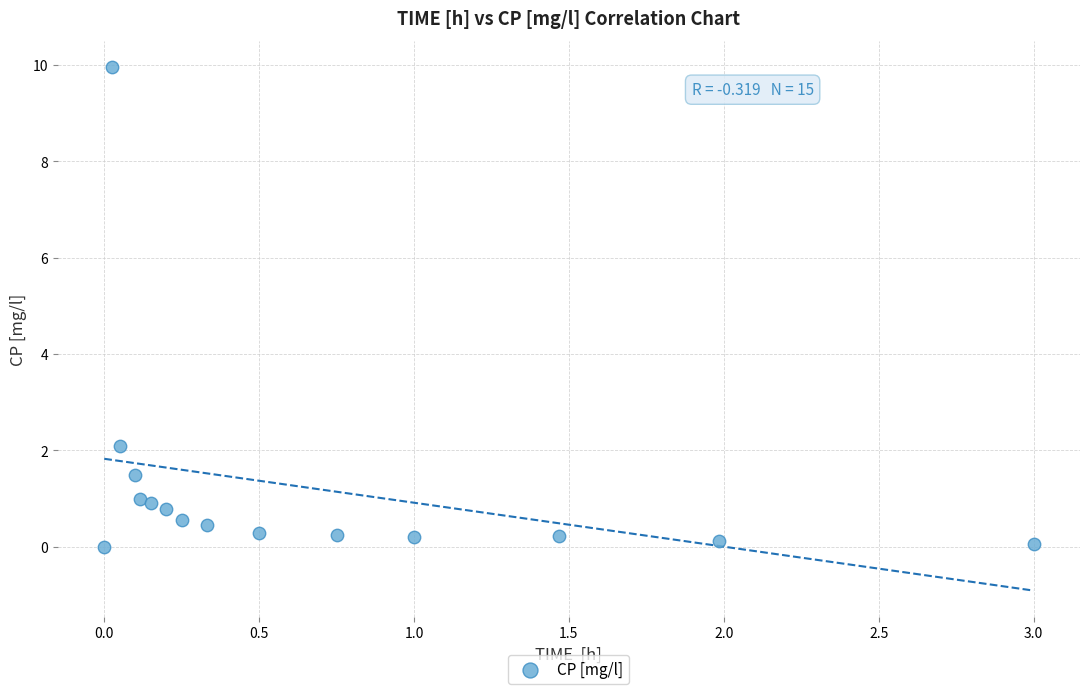

What Y value in the scatter plot is closest to 4?

2.1